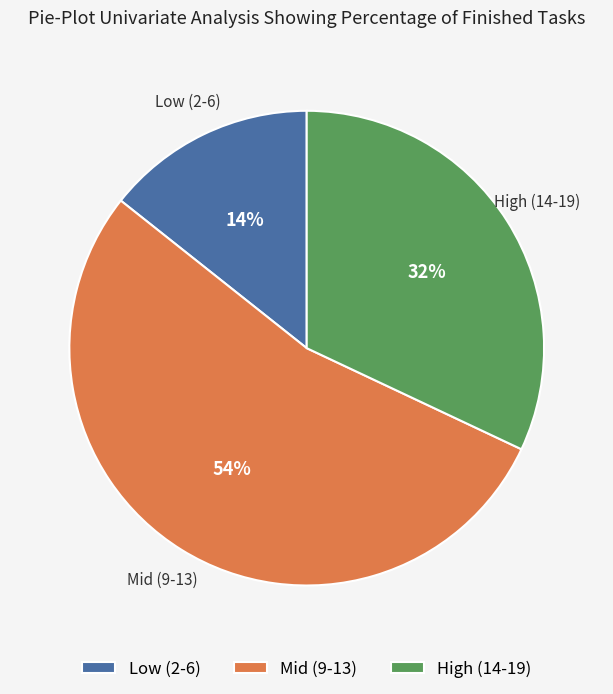

Which category has the smallest portion of the pie?

Low (2-6)